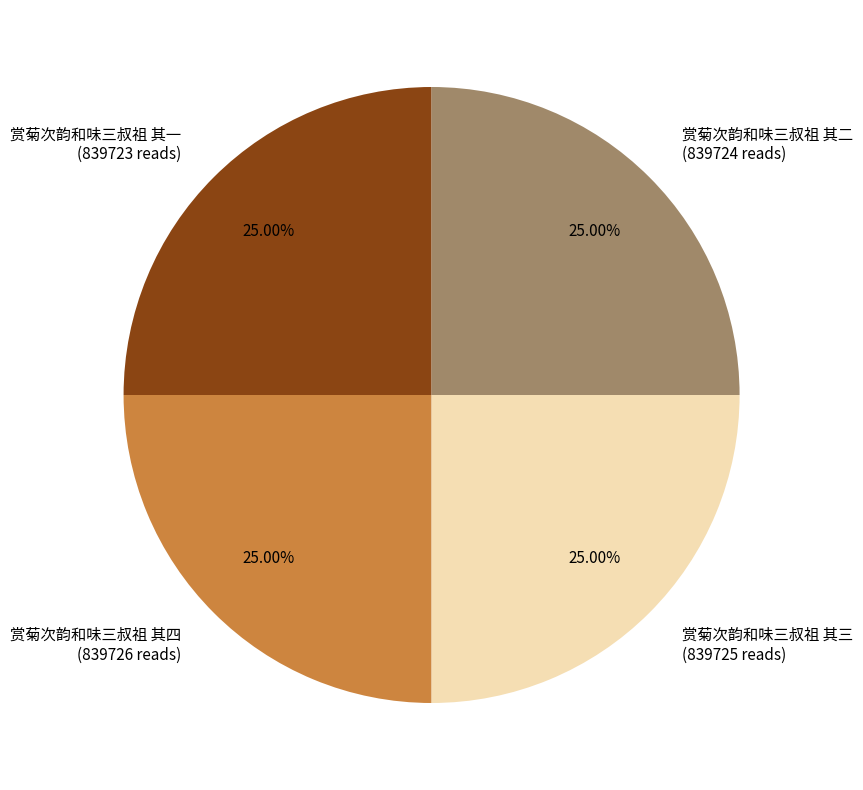

Does 赏菊次韵和味三叔祖 其二 (839724 reads) account for over 50% of the chart?

No